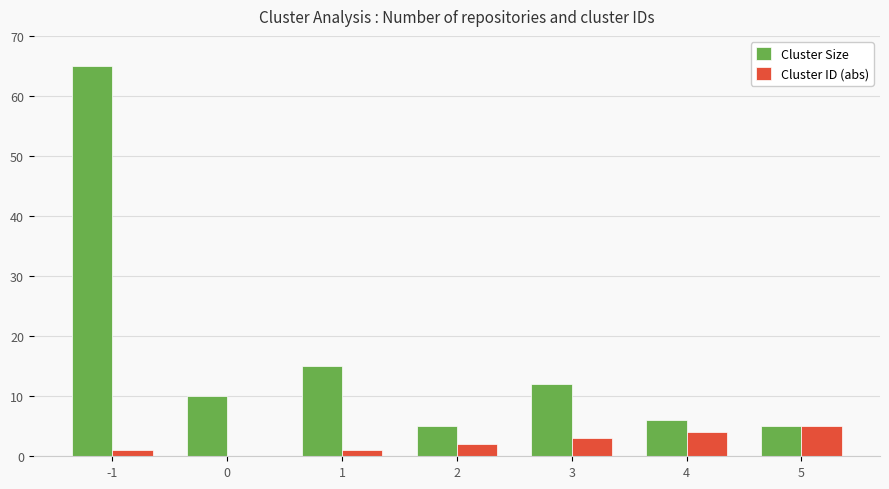

The Cluster ID (abs) series shows 1 at 1. True or false?

True